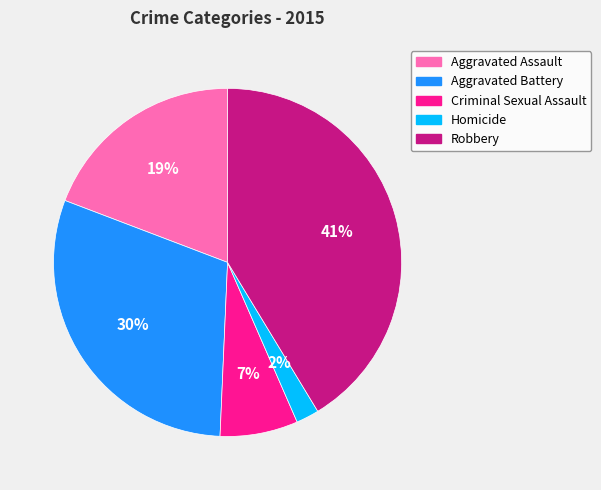

Which slice is the largest?

Robbery